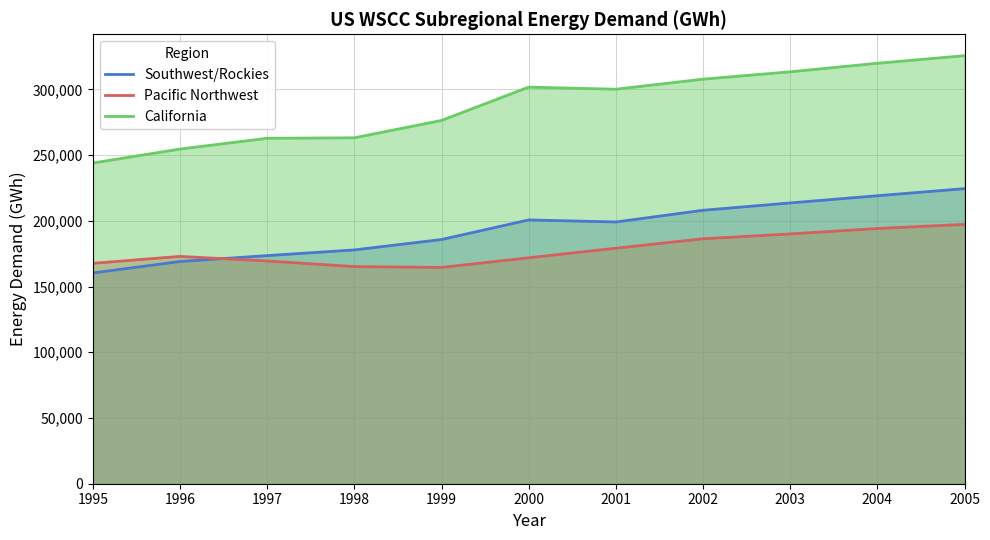

How many data points in Southwest/Rockies are above 199102?

6